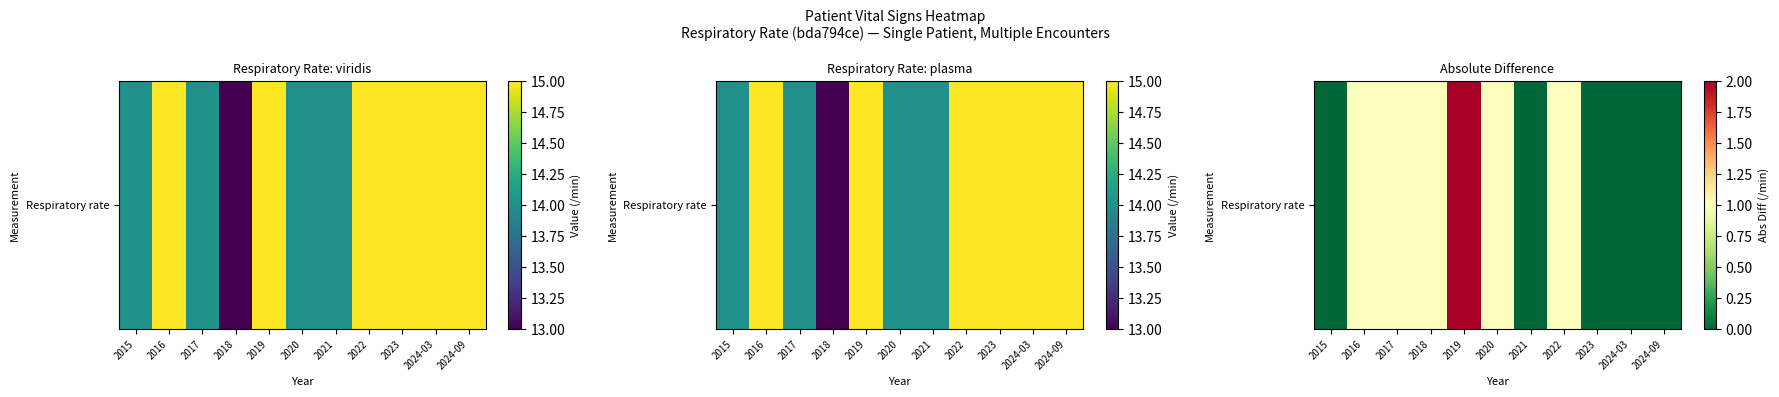

Which label corresponds to the smallest value in the chart?

2015